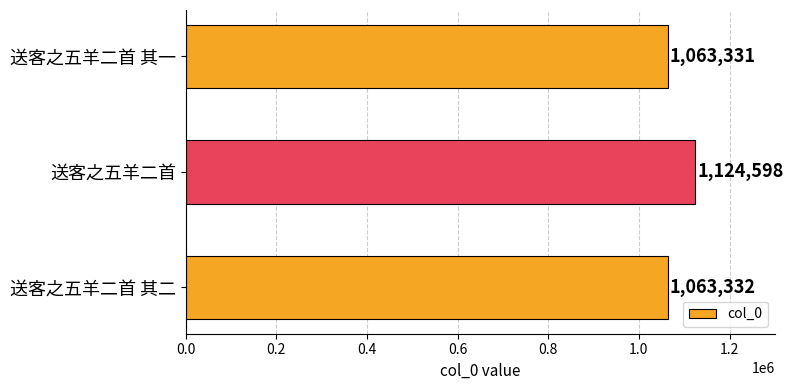

Reading top to bottom, what are all the values shown in this chart?

送客之五羊二首 其一=1063331	送客之五羊二首=1124598	送客之五羊二首 其二=1063332